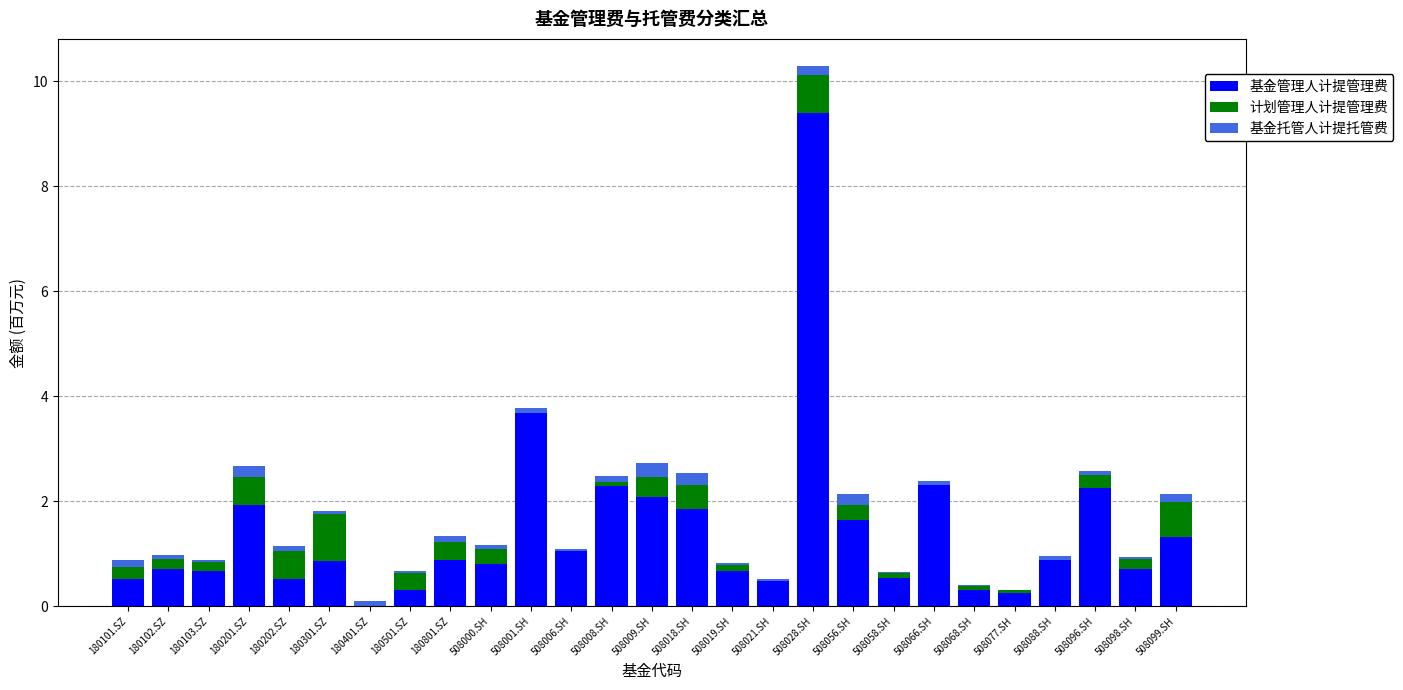

What is the highest value of the 基金管理人计提管理费 series?

9.4